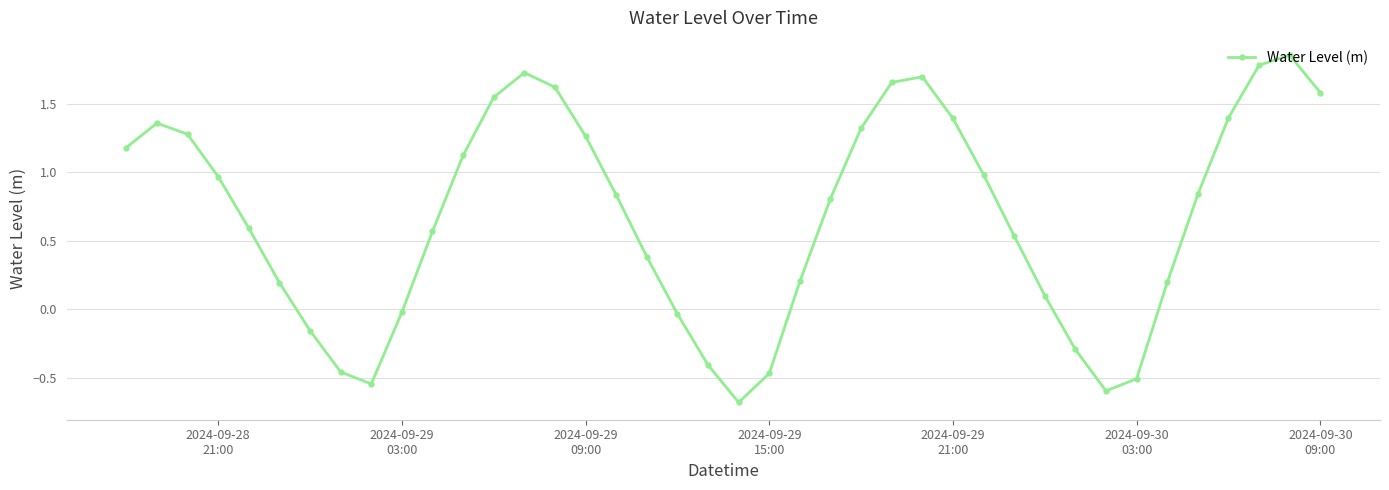

What is the difference between the second highest and minimum values?

2.5